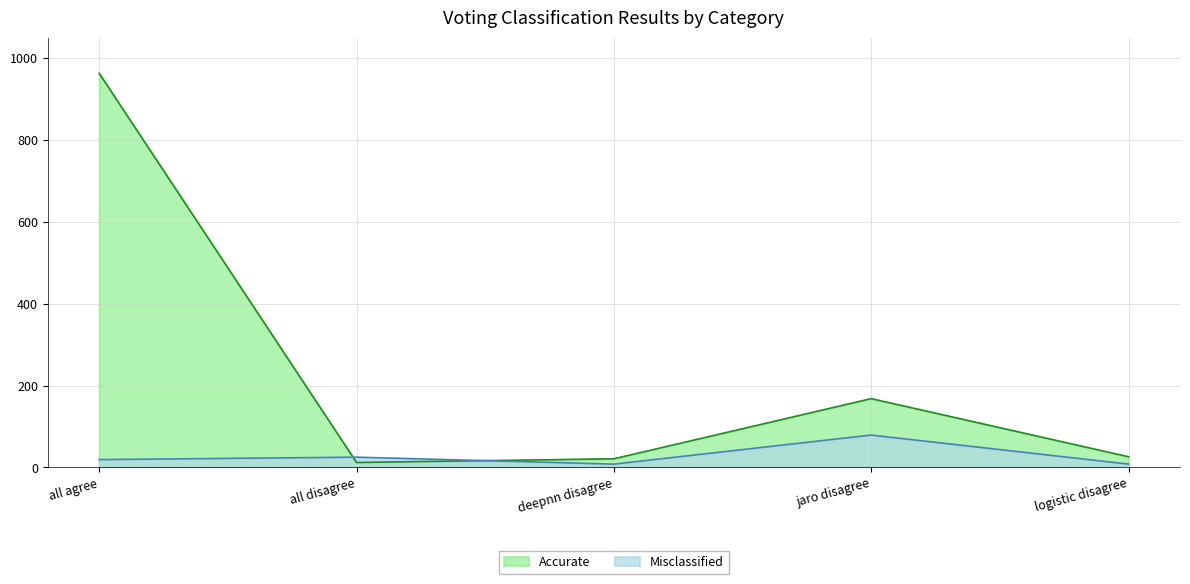

How many lines are shown in the chart?

2